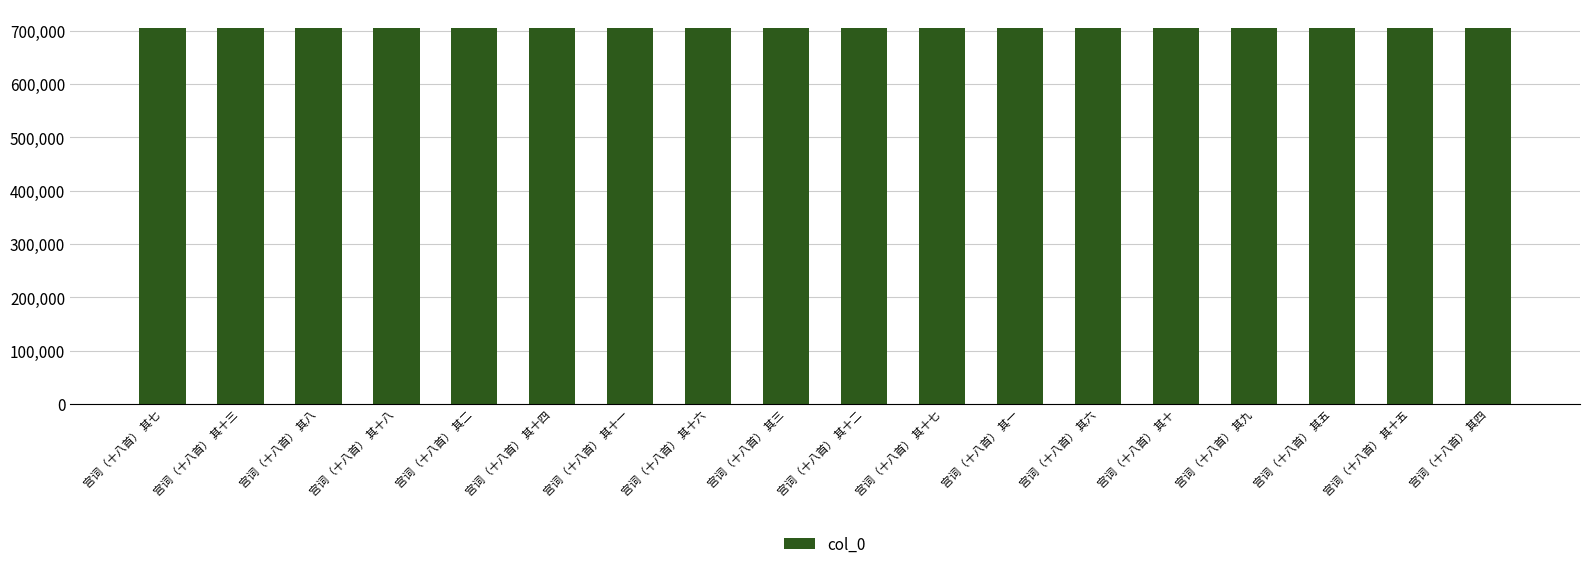

Does the chart contain any negative values?

No